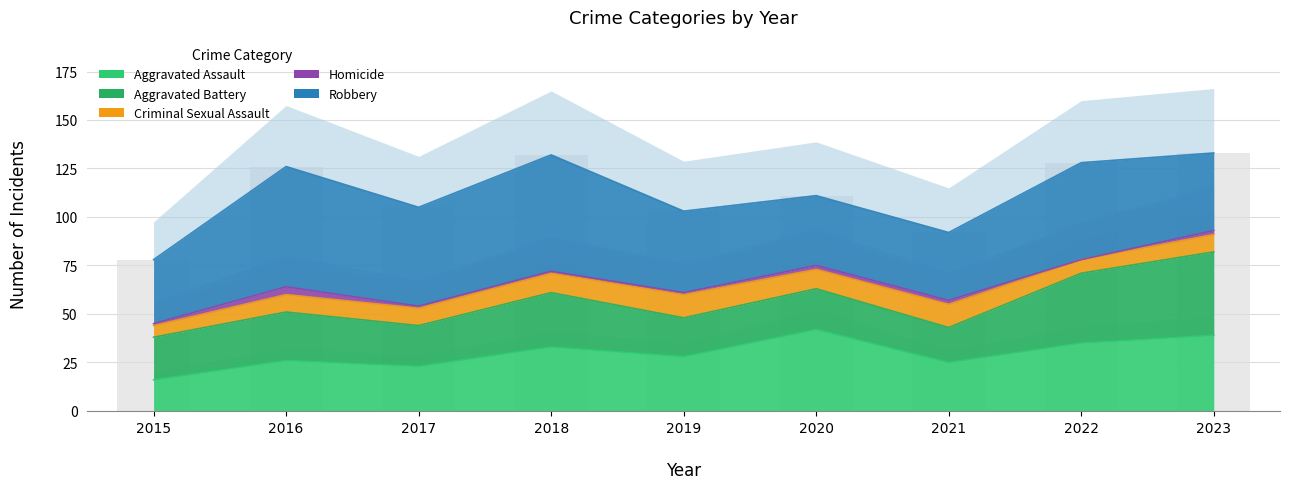

Where does the Homicide series first go above 1?

2016